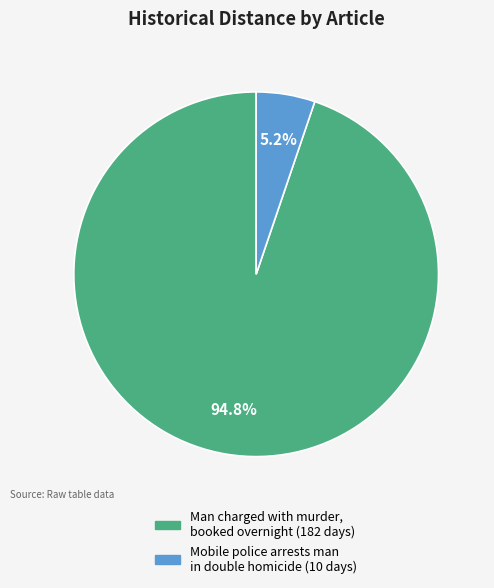

Is there a majority slice in this chart?

Yes